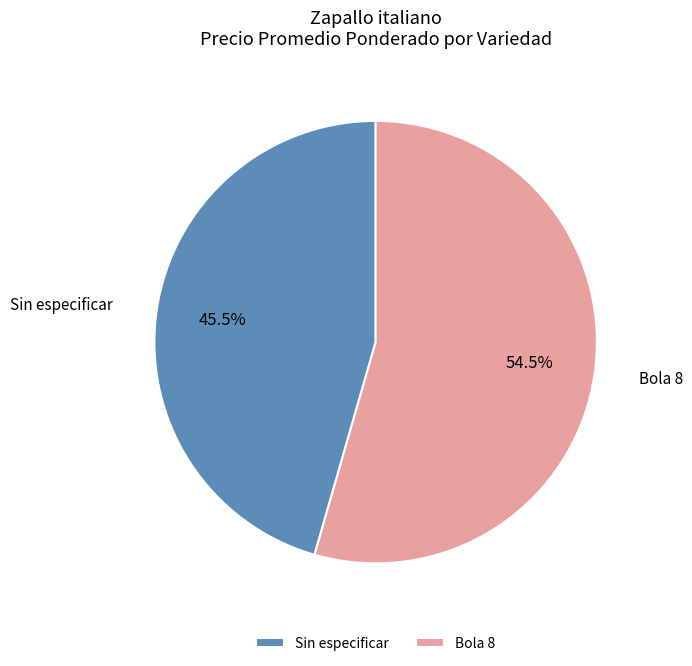

Combined, do Bola 8 and Sin especificar account for over 50%?

Yes